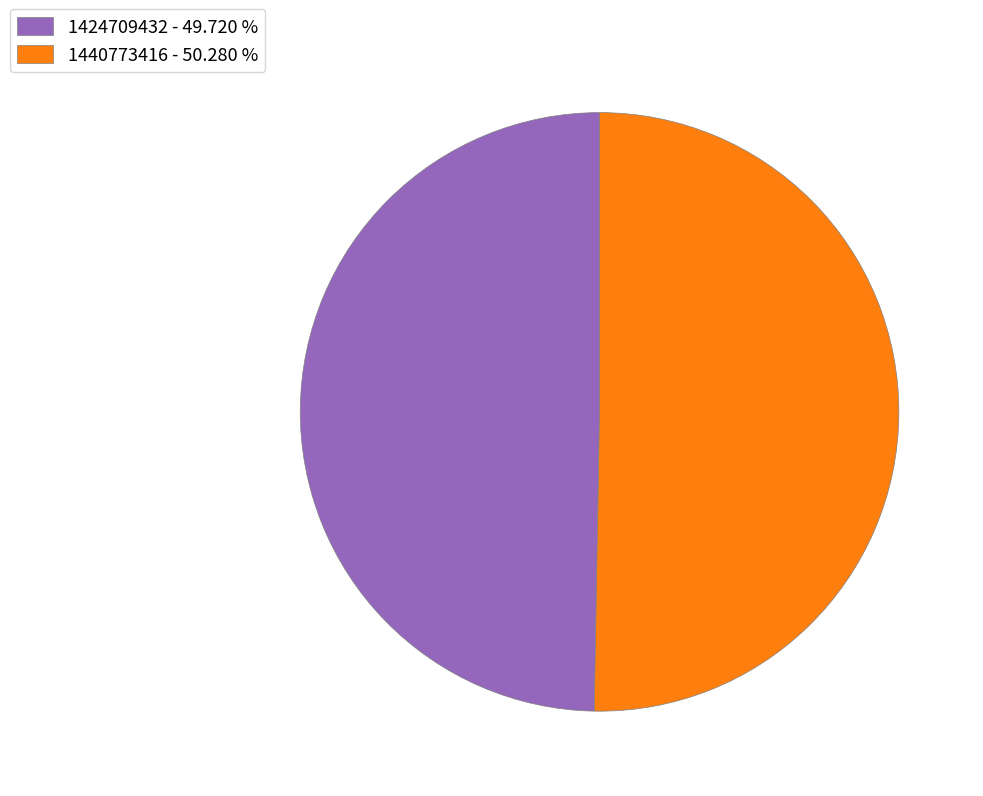

Rank the categories by value from lowest to highest.

1424709432, 1440773416